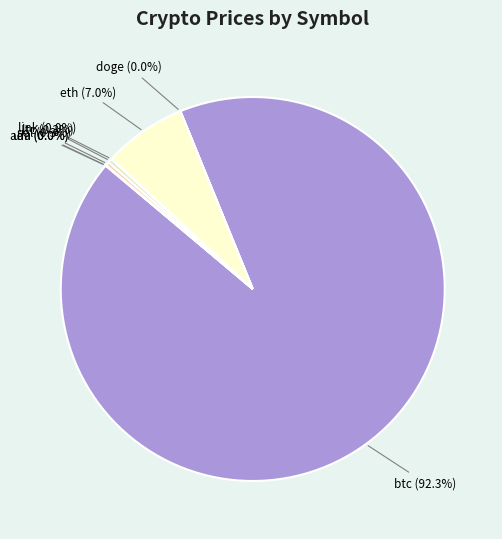

How many slices are in this pie chart?

8